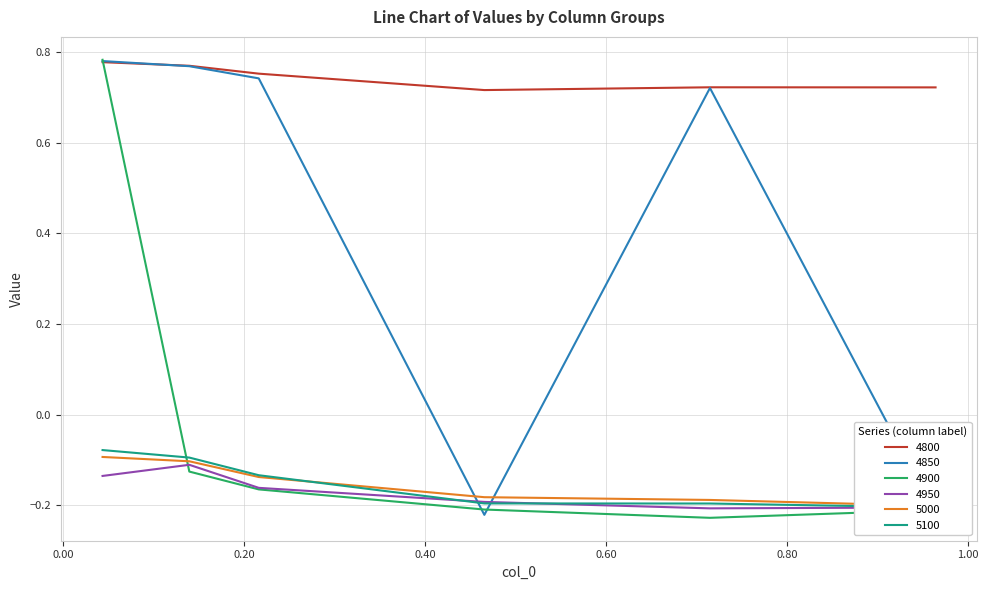

Reading left to right, what are all the values shown in this chart?

4800: 0.8	0.8	0.8	0.7	0.7	0.7
4850: 0.8	0.8	0.7	-0.2	0.7	-0.2
4900: 0.8	-0.1	-0.2	-0.2	-0.2	-0.2
4950: -0.1	-0.1	-0.2	-0.2	-0.2	-0.2
5000: -0.1	-0.1	-0.1	-0.2	-0.2	-0.2
5100: -0.1	-0.1	-0.1	-0.2	-0.2	-0.2